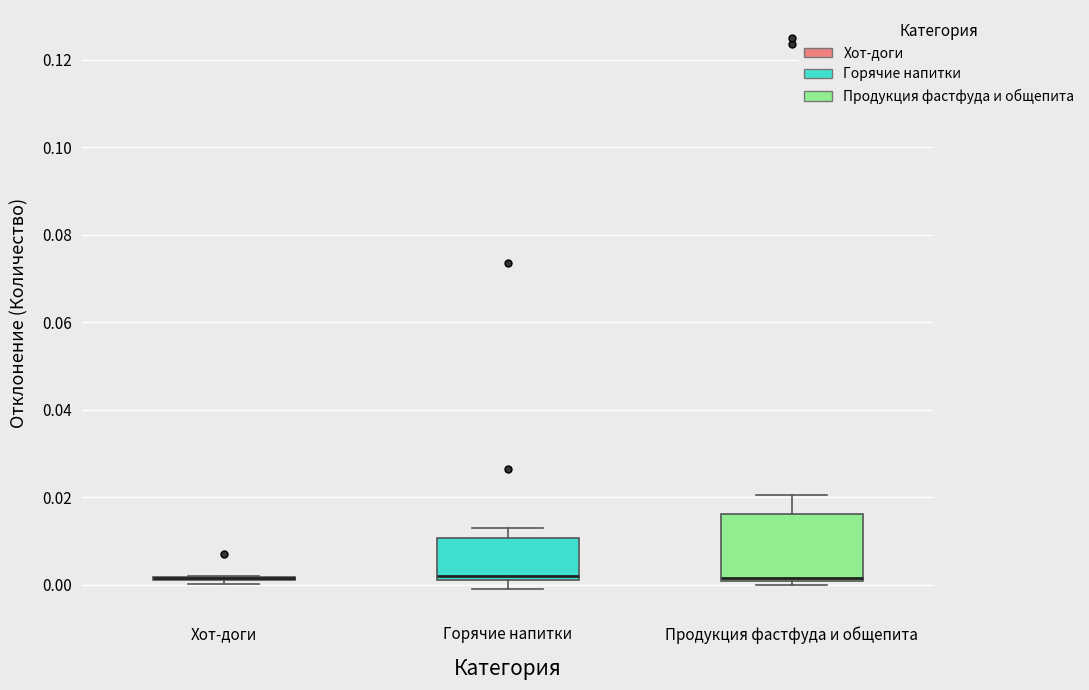

Reading left to right, read every box against the y-axis: the position of its median line, the range the box covers, and the ends of its whiskers. The values are not printed on the chart, so give them approximately, as read against the axis.

Хот-доги: box collapsed to a line at 0.002, whiskers 0.000 to 0.002
Горячие напитки: median 0.002 (just above the box's lower edge), box 0.002 to 0.010, whiskers 0.000 to 0.014
Продукция фастфуда и общепита: median 0.002, box 0.000 to 0.016, whiskers 0.000 (just below the box's lower edge) to 0.020